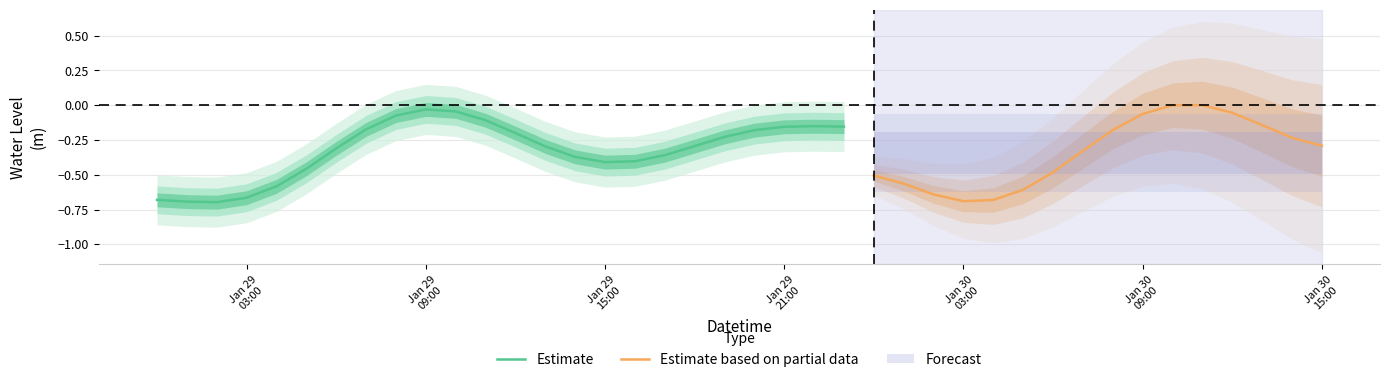

What is the greatest value displayed?

0.1